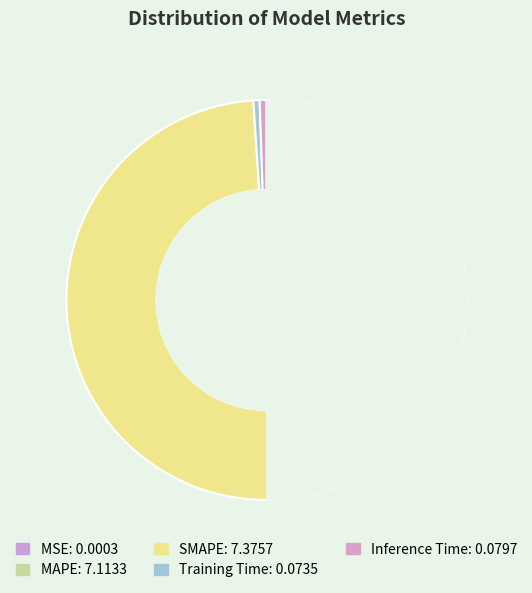

Is it true that MAPE is 49% of the pie?

True